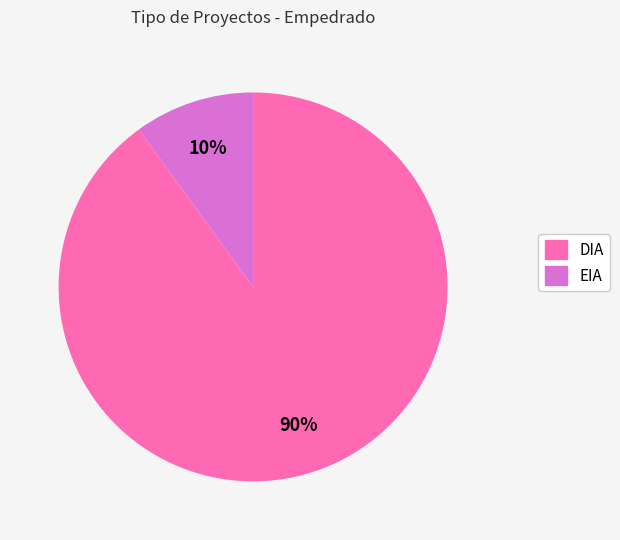

Between EIA and DIA, which is larger?

DIA